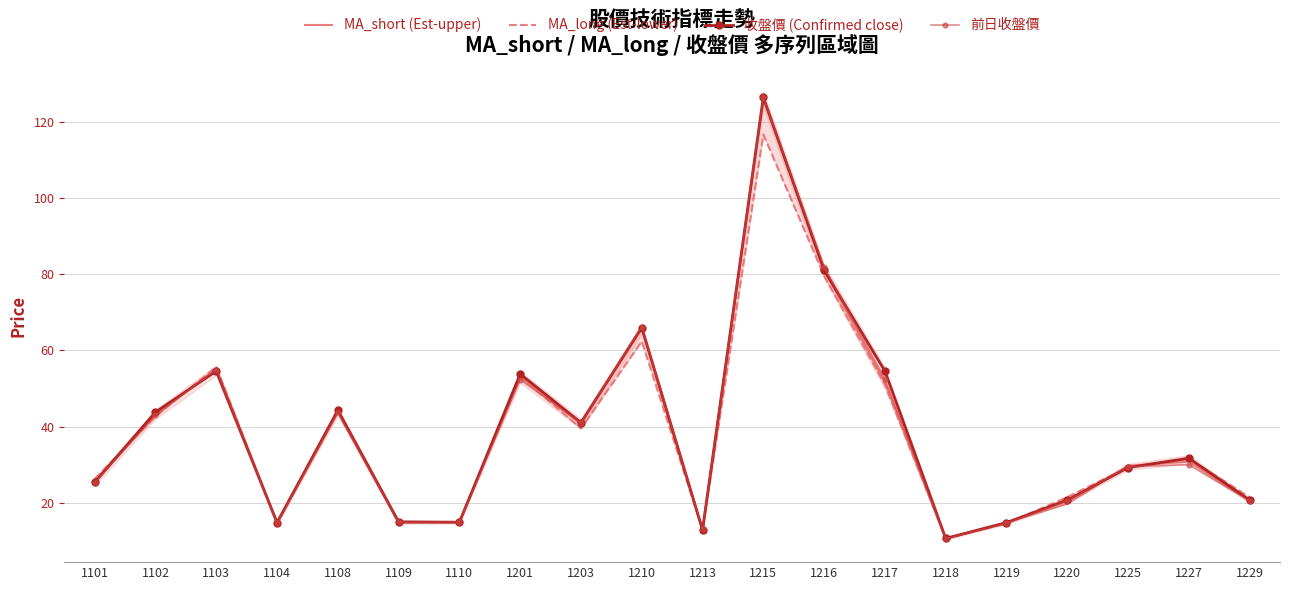

Which label corresponds to the smallest value in the chart?

1218